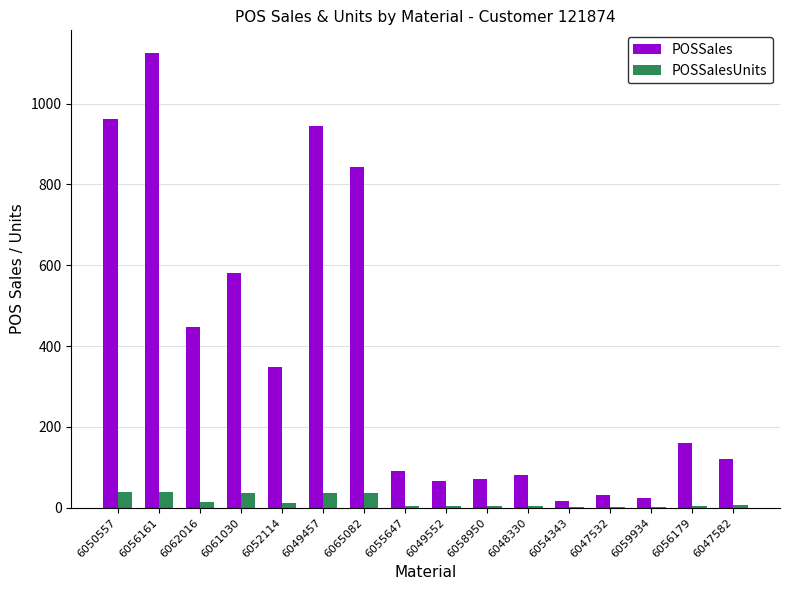

What is the highest value of the POSSales series?

1125